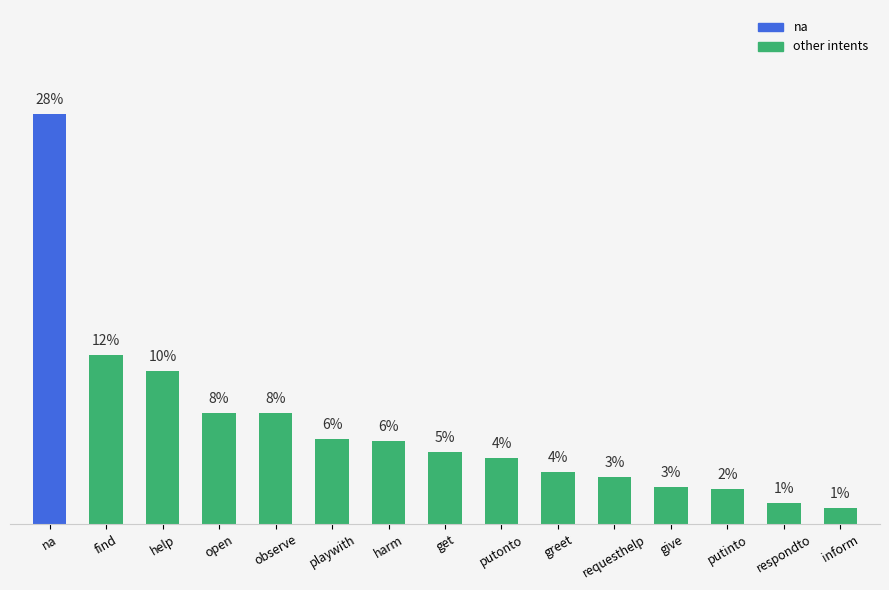

Are the bars horizontal?

No